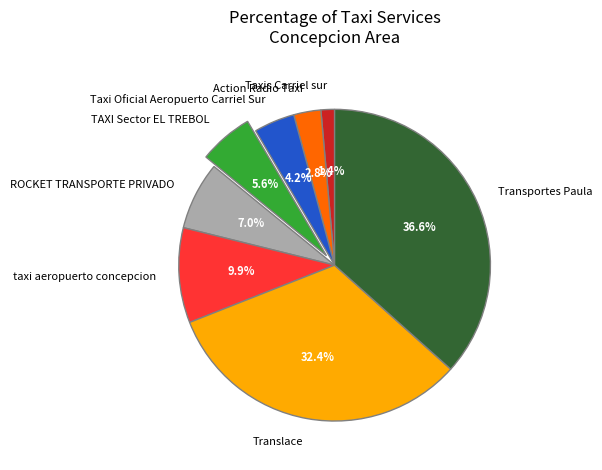

Which has a higher value, Translace or ROCKET TRANSPORTE PRIVADO?

Translace